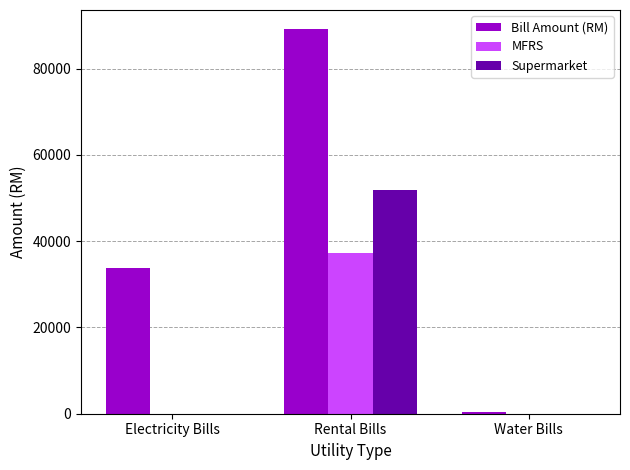

What is the sum of all Supermarket values?

51810.0